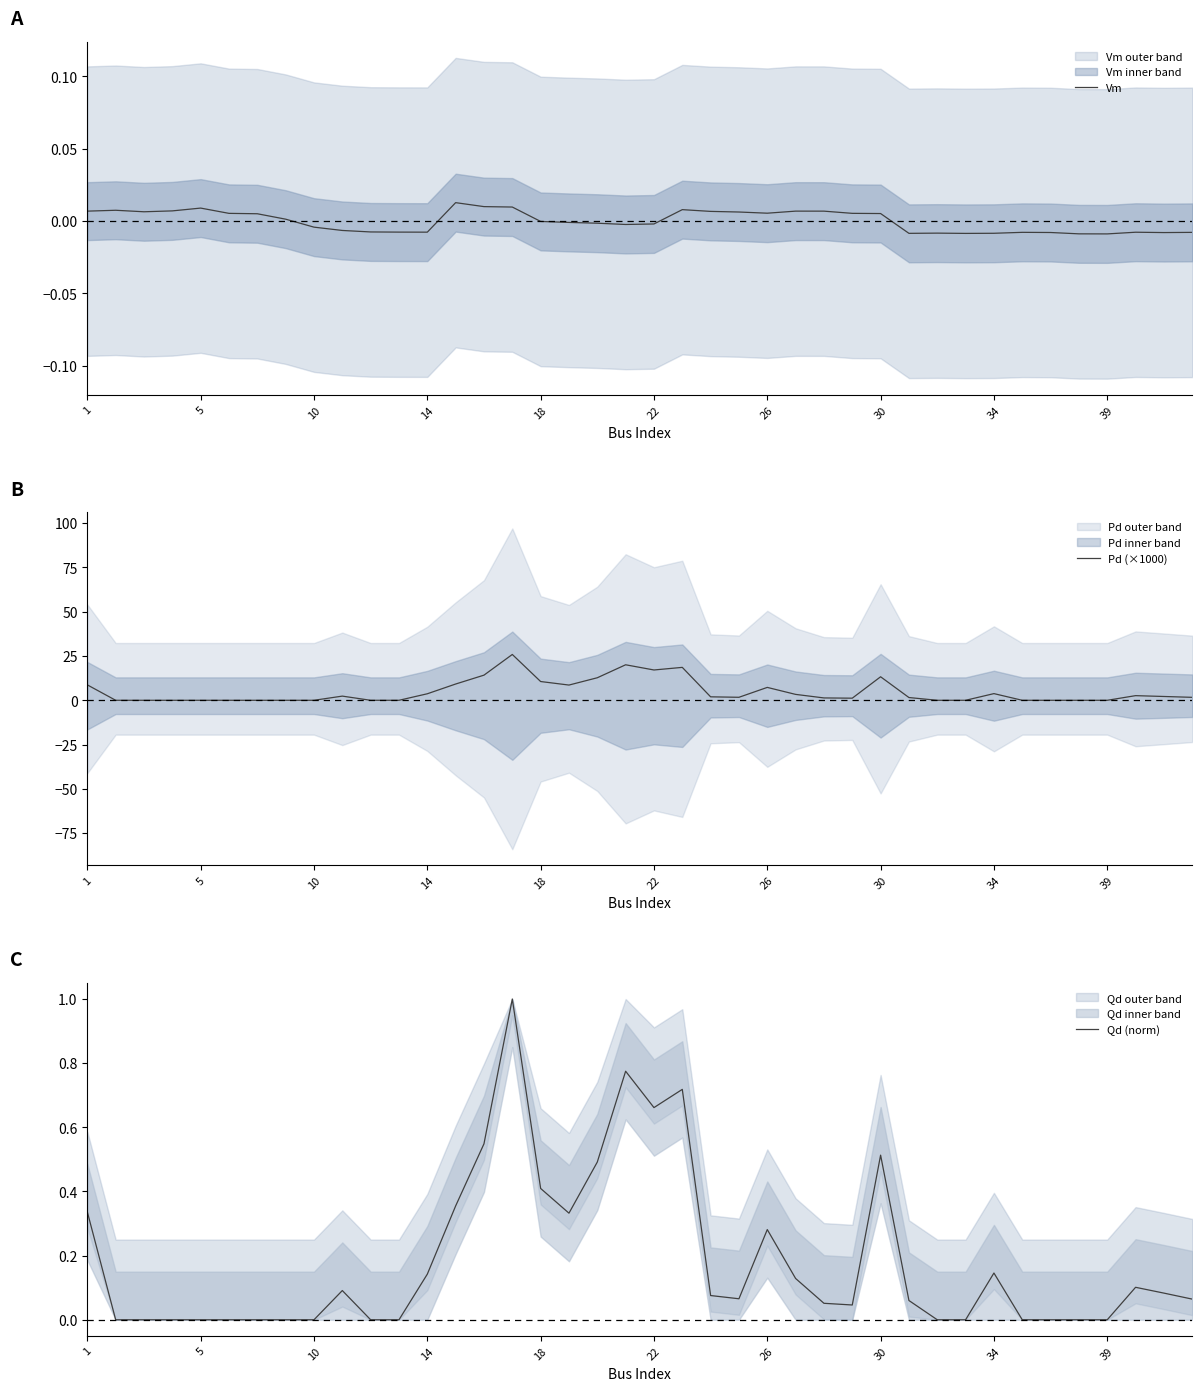

In Pd (×1000), how many points are lower than both neighbors (excluding endpoints)?

4